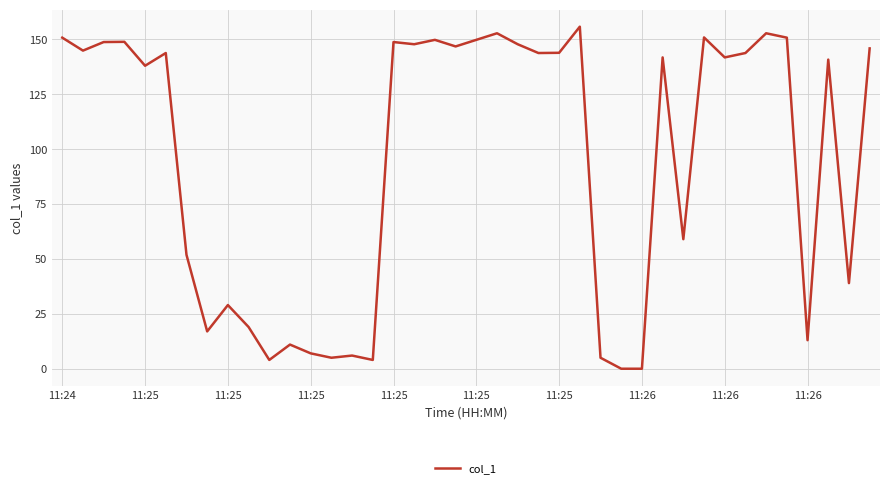

What is the greatest value displayed?

155.8